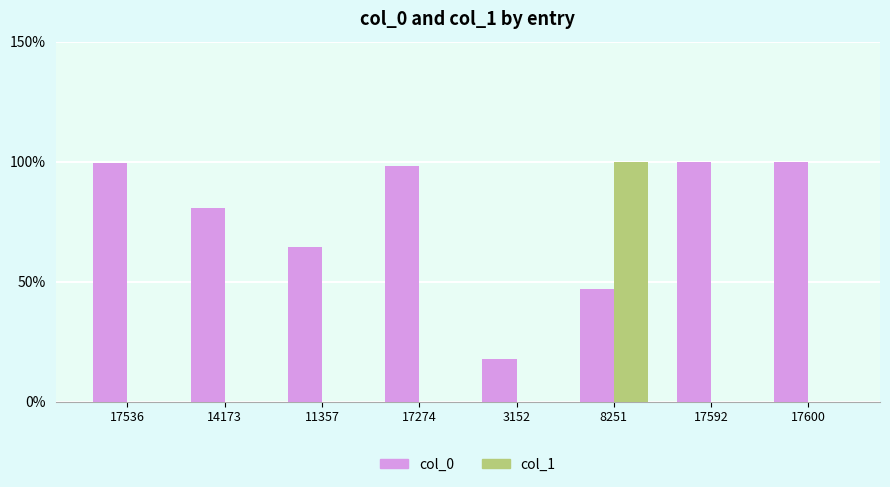

Which series has the largest total across all categories?

col_0